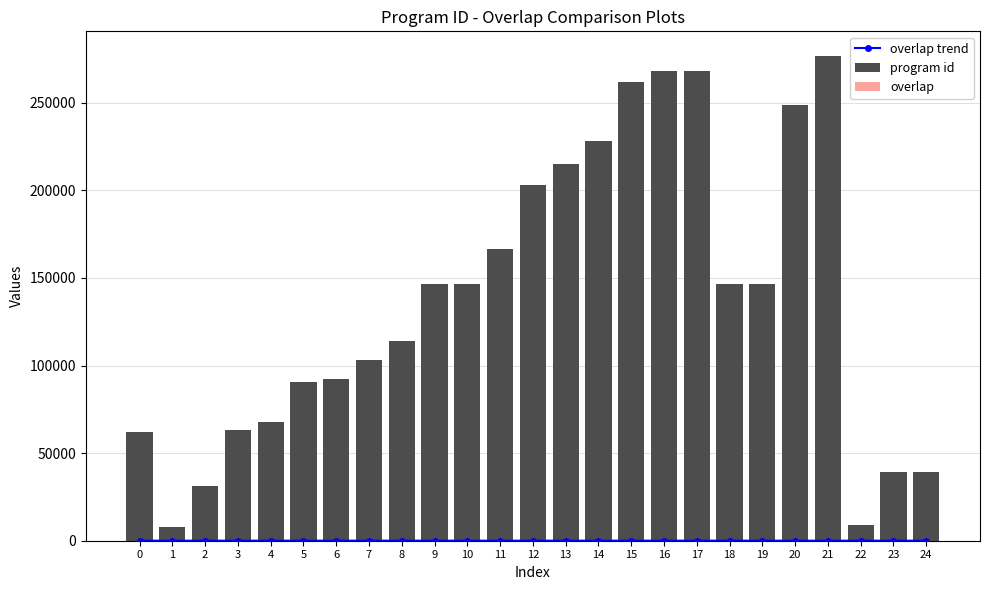

What is the lowest value of the program id series?

7929